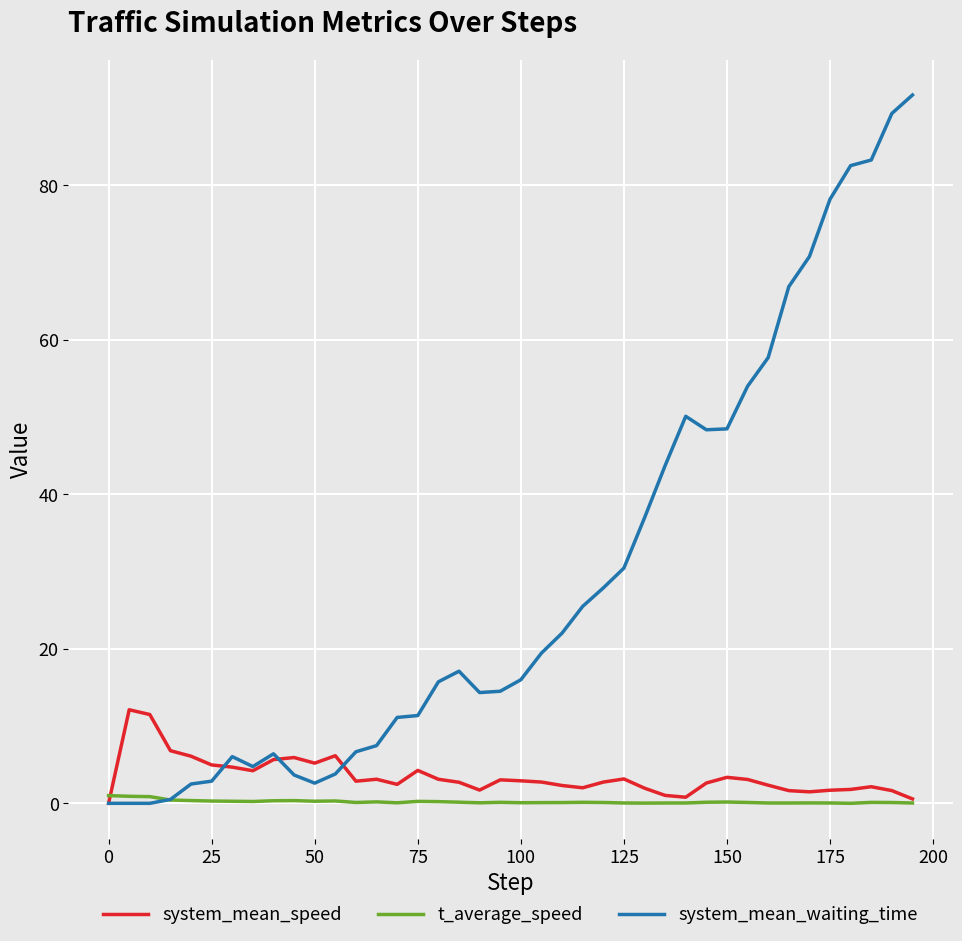

Which series has the widest spread of values?

system_mean_waiting_time